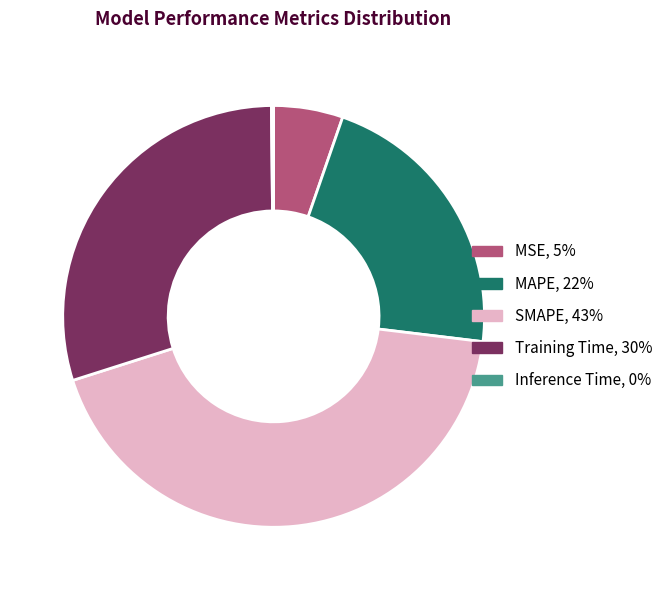

Is it true that MAPE is 22% of the pie?

True